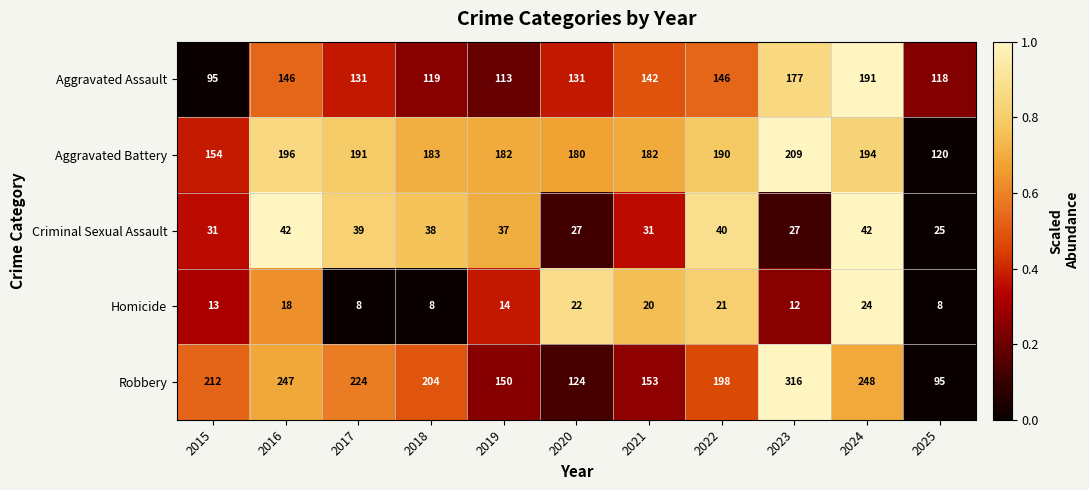

Which series has the largest total across all categories?

Robbery